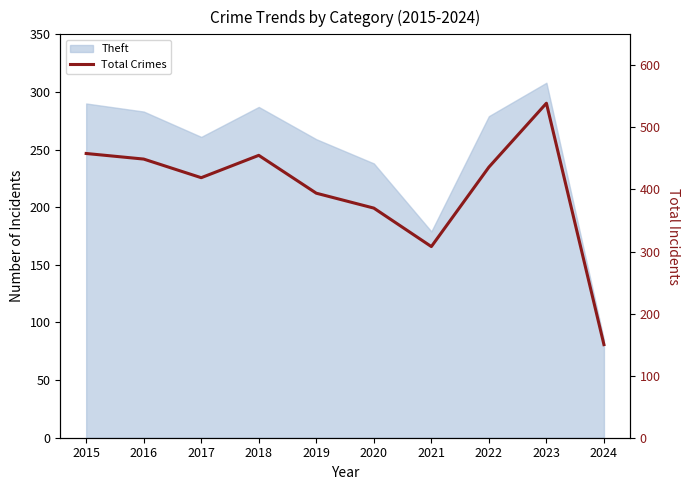

What is the difference between the second highest and second lowest values?

150